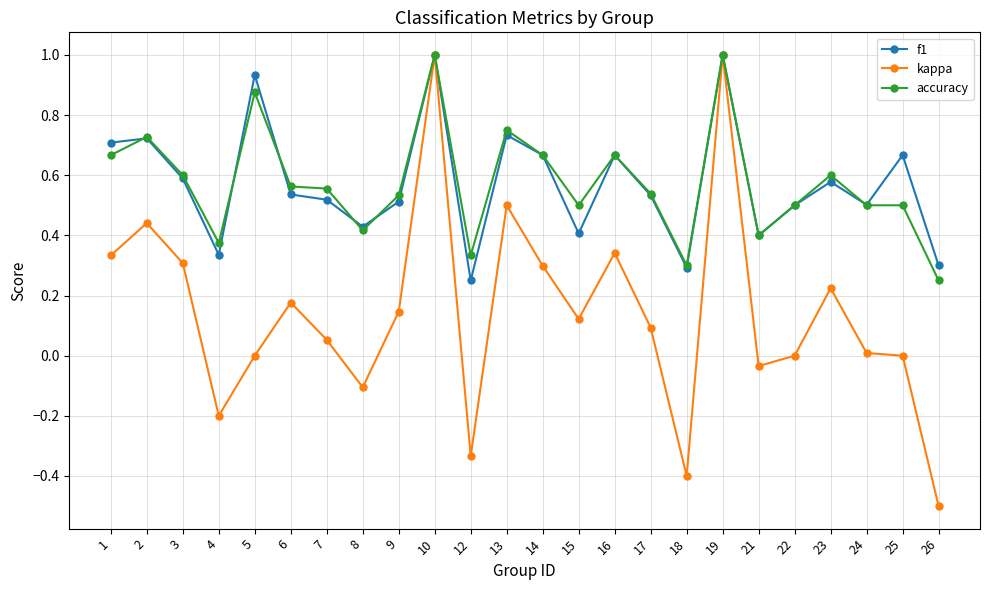

Does the chart display data point markers on the line(s)?

Yes